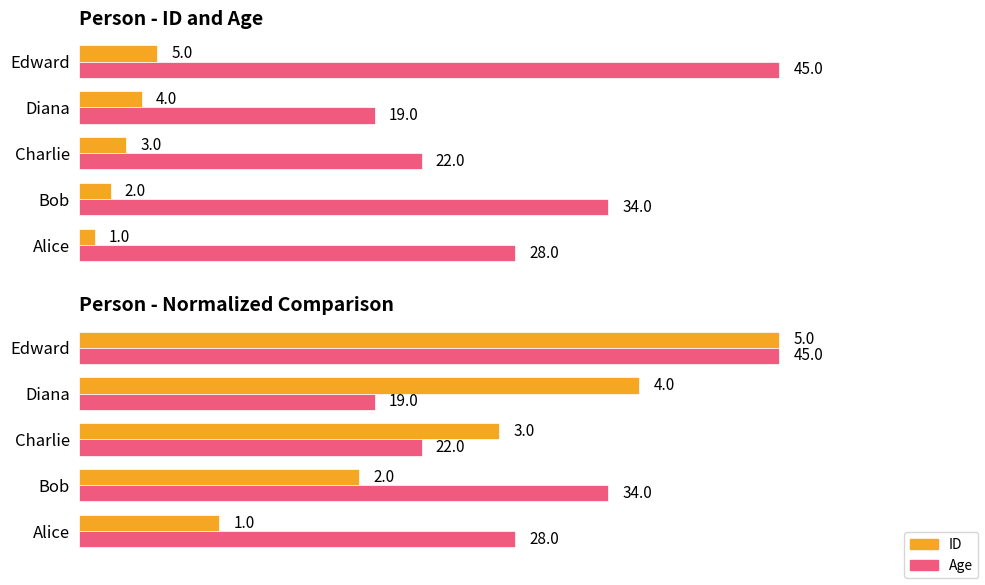

How many ID values are between 2 and 4?

3